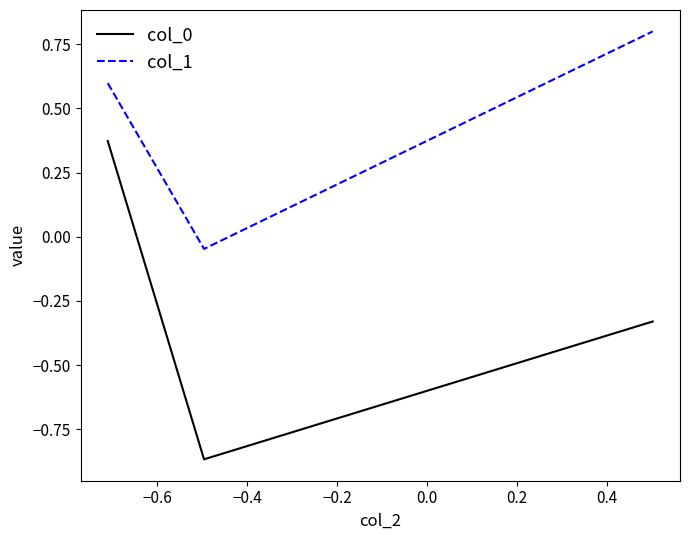

Which series has the largest total across all categories?

col_1